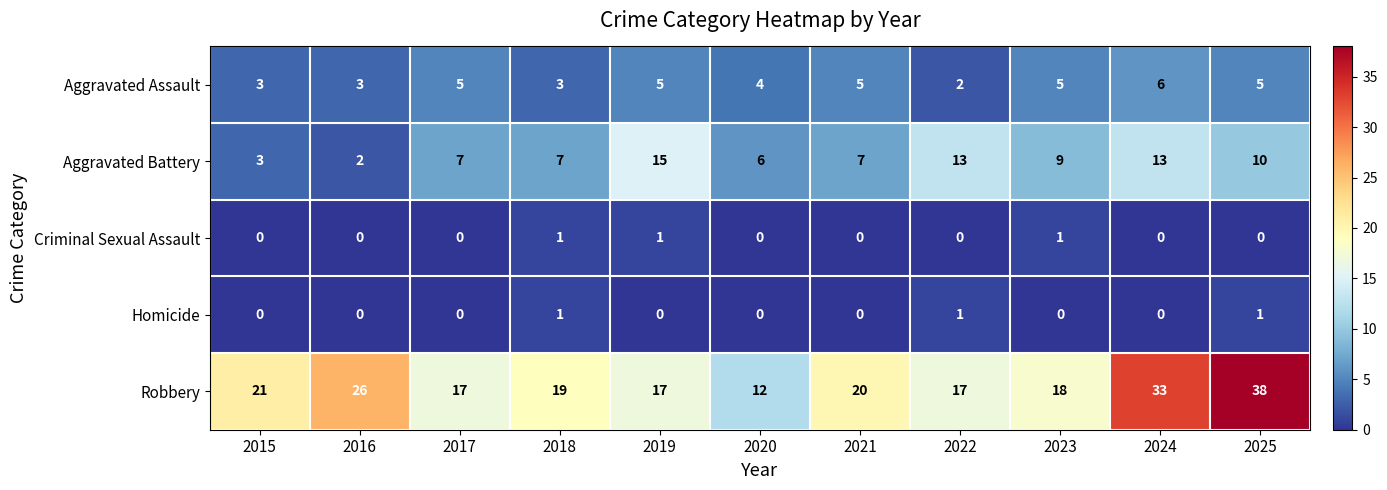

What is the sum of all Aggravated Battery values?

92